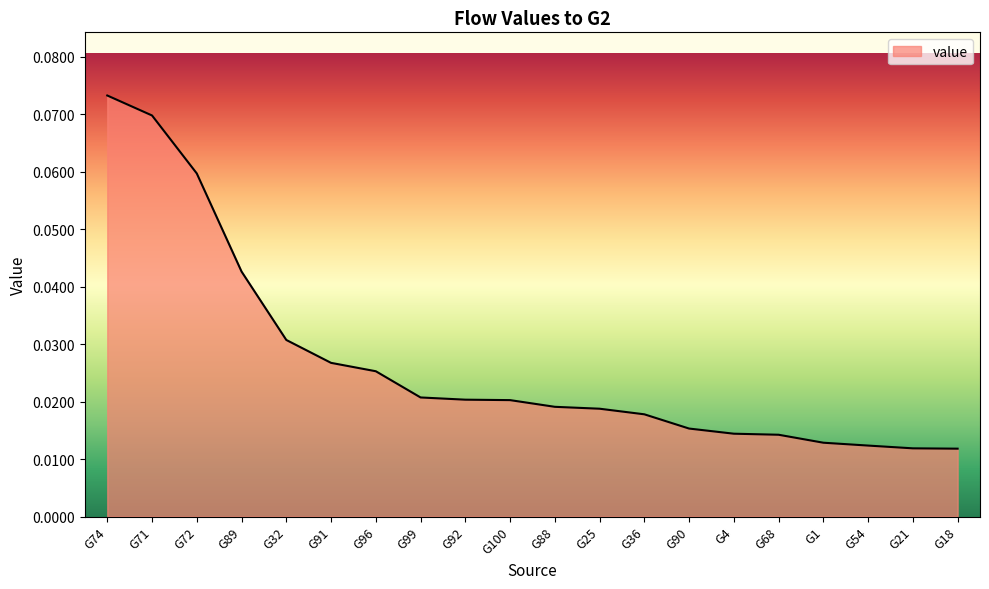

Which label corresponds to the largest value in the chart?

G74